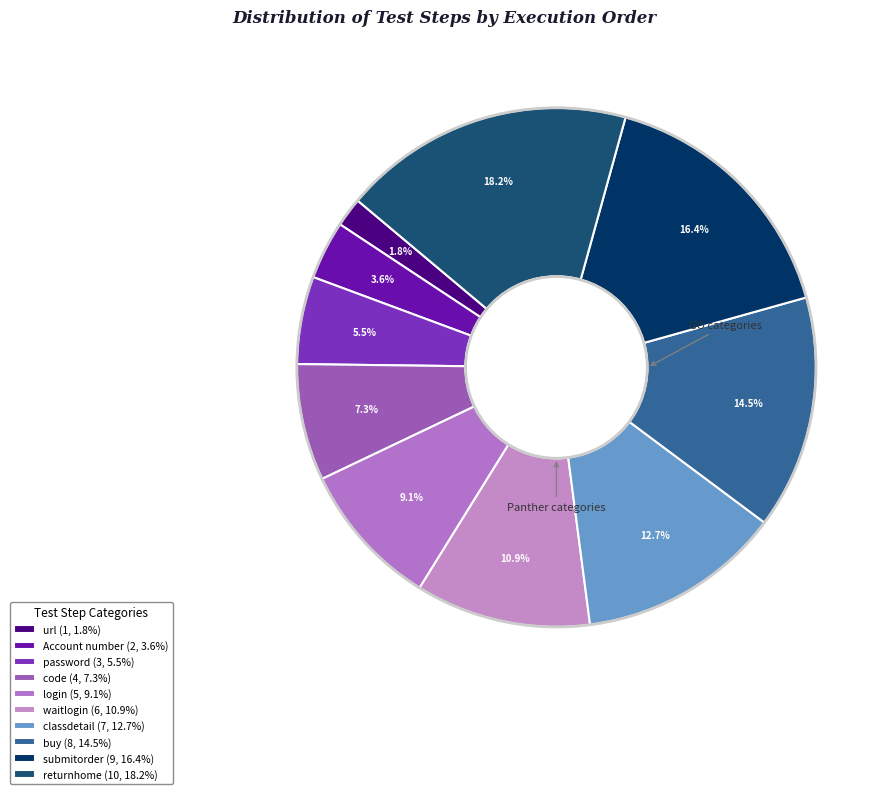

Which category has the smallest portion of the pie?

url